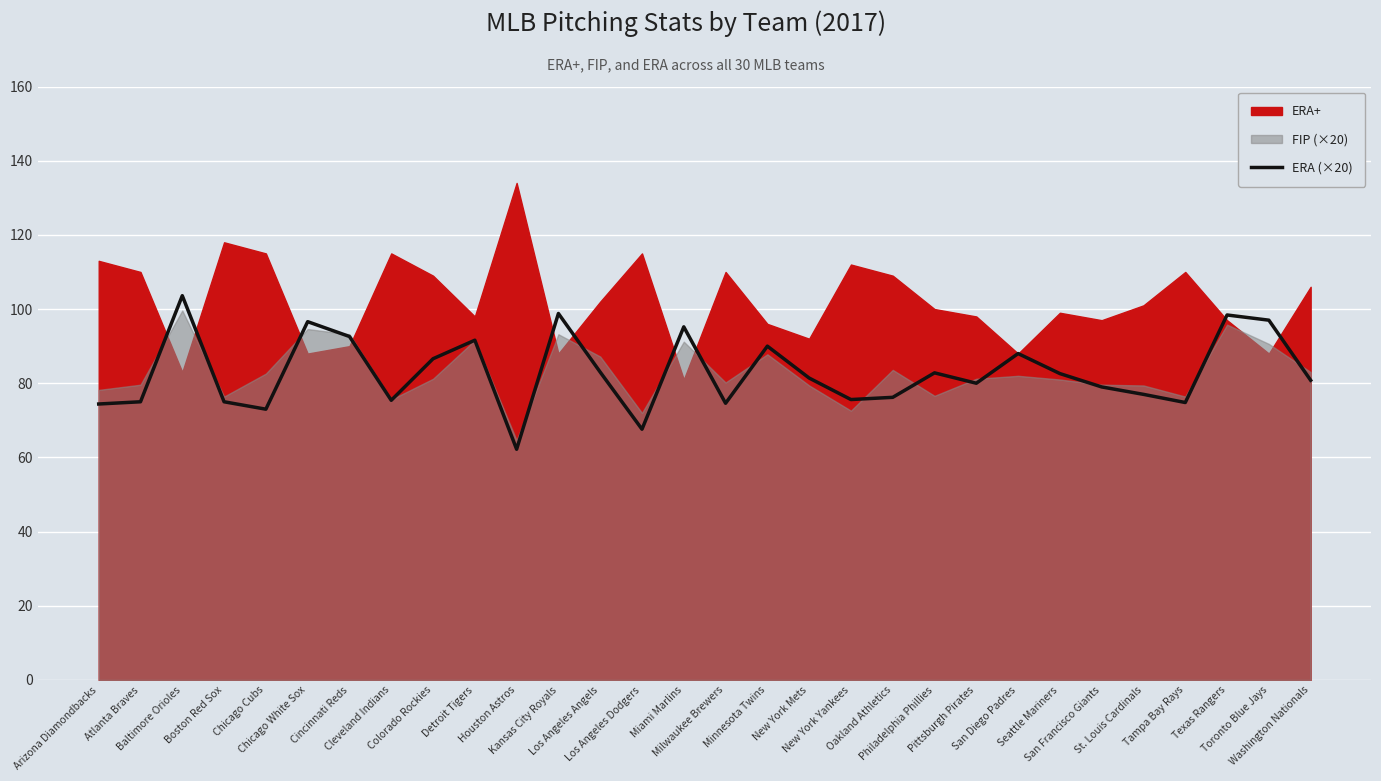

What is the maximum value for ERA (×20)?

103.6